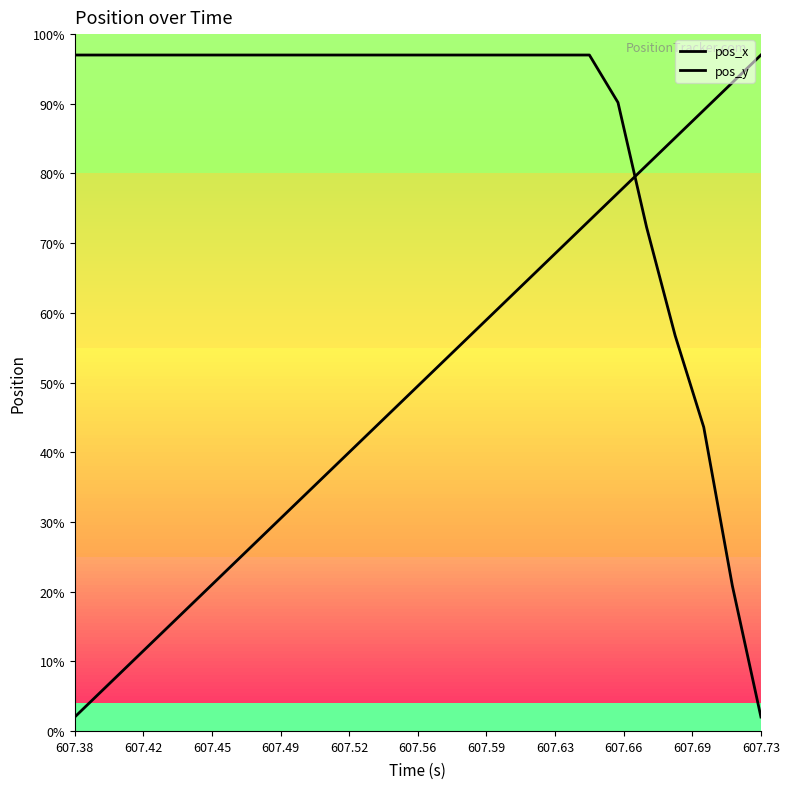

Does the chart have visible grid lines?

No